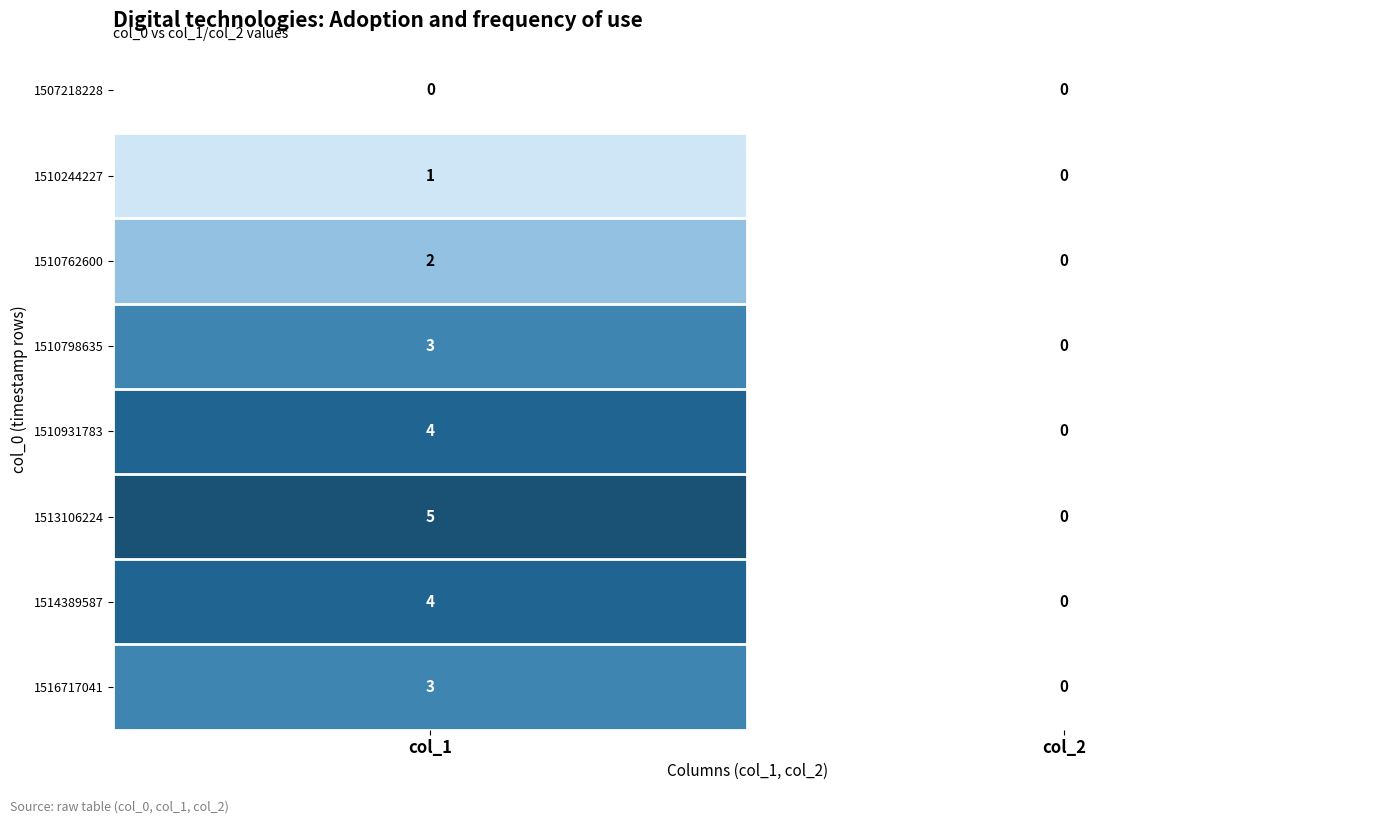

Which series has the widest spread of values?

1513106224